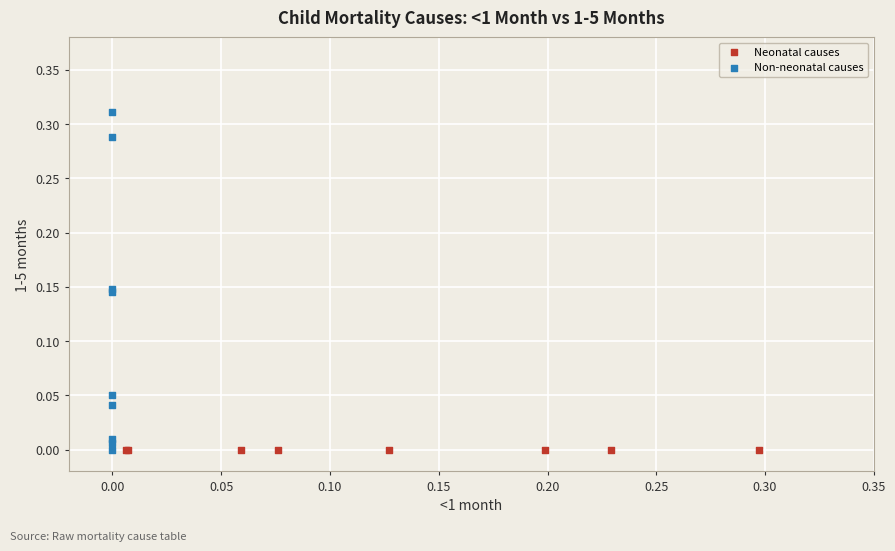

Which series reaches the maximum Y coordinate?

Non-neonatal causes